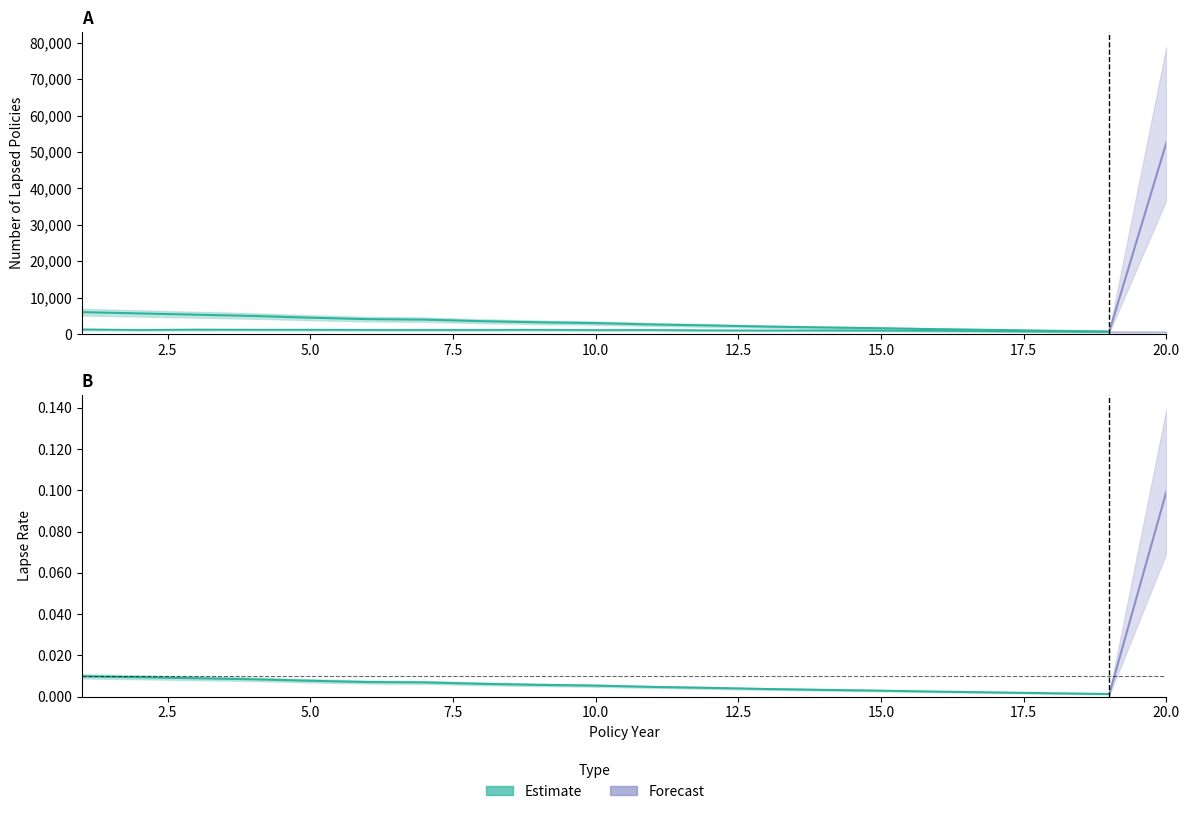

True or false: Deaths T20 and Lapses T20 cross at least once.

False